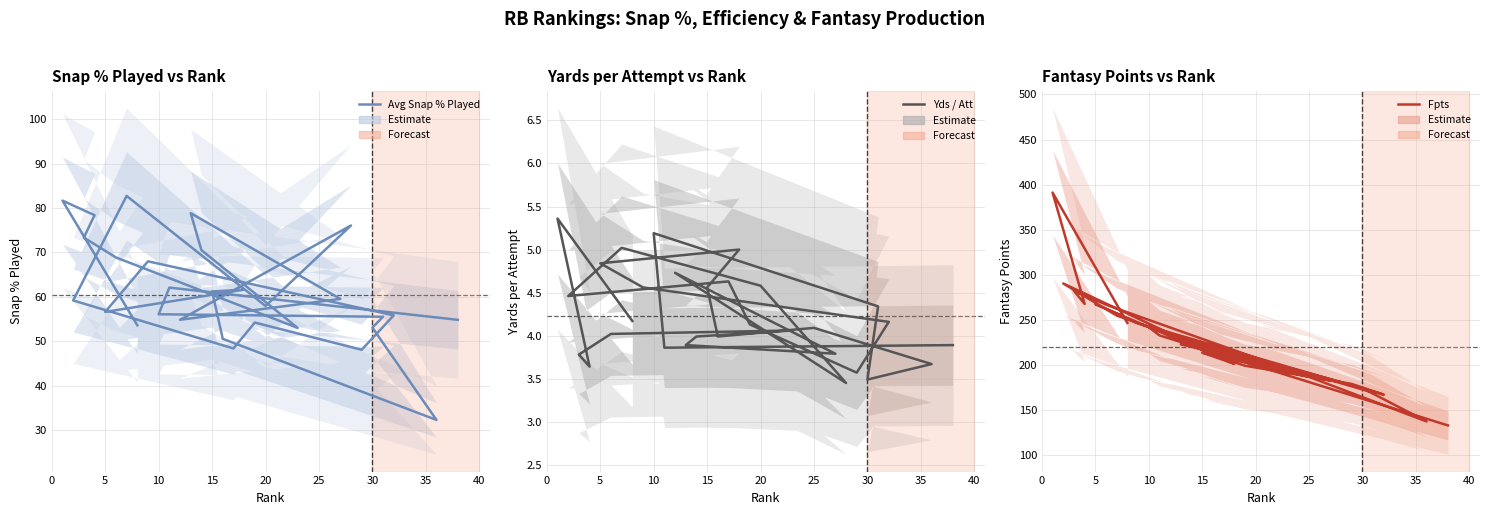

Reading left to right, list all the values displayed in this chart.

Avg Snap % Played: 53.6	81.7	78.4	73.3	68.9	53.0	70.5	78.9	59.5	54.8	76.1	57.9	82.8	59.2	48.4	54.2	48.1	55.8	68.0	56.6	61.6	61.2	50.5	42.3	32.2	53.1	55.5	56.1	62.1	54.8
Yds / Att: 4.2	5.4	3.6	3.8	4.0	4.1	4.0	3.9	3.8	4.7	3.5	4.6	5.0	4.5	4.6	4.1	3.6	4.2	4.6	4.8	5.0	4.6	4.0	4.1	3.7	3.5	4.3	5.2	3.9	3.9
Fpts: 246.7	391.3	267.9	282.4	267.0	195.5	222.6	223.2	182.5	232.7	181.1	199.3	255.0	290.5	207.2	199.4	179.2	167.3	246.3	267.7	201.5	213.9	211.2	187.0	137.6	174.5	169.6	242.1	233.0	133.2